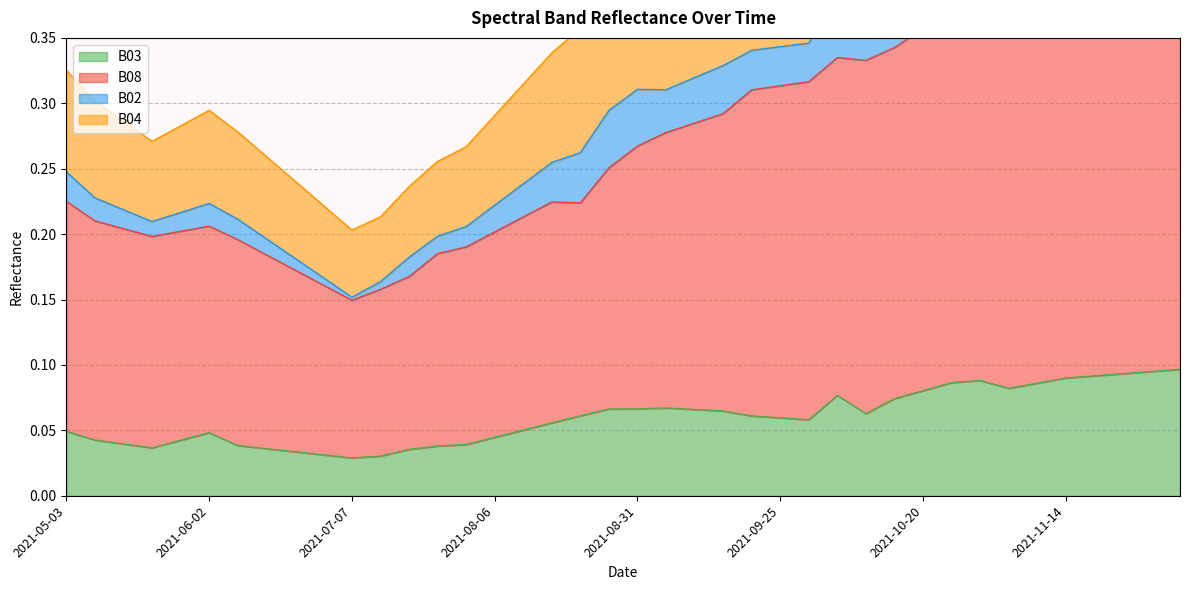

True or false: B08 and B03 intersect in this chart.

False